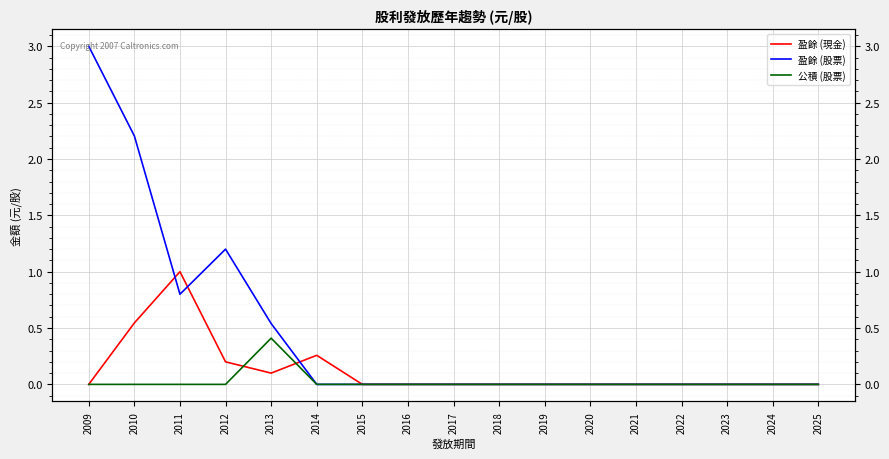

How many distinct data groups are displayed?

3